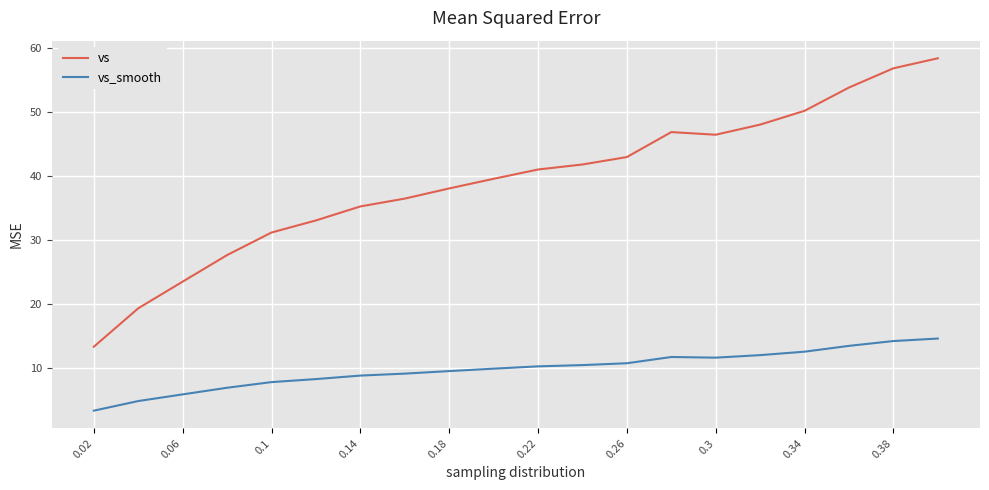

How many lines are shown in the chart?

2